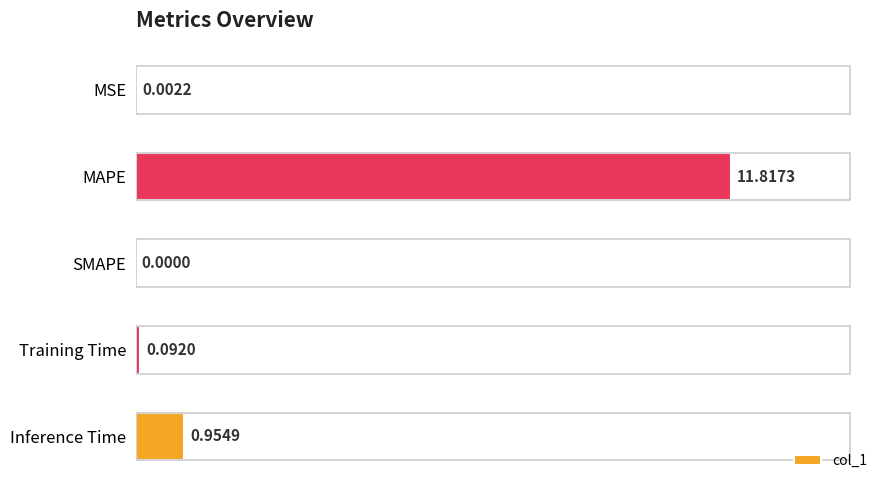

Where is the data nearest to the value 5?

Inference Time